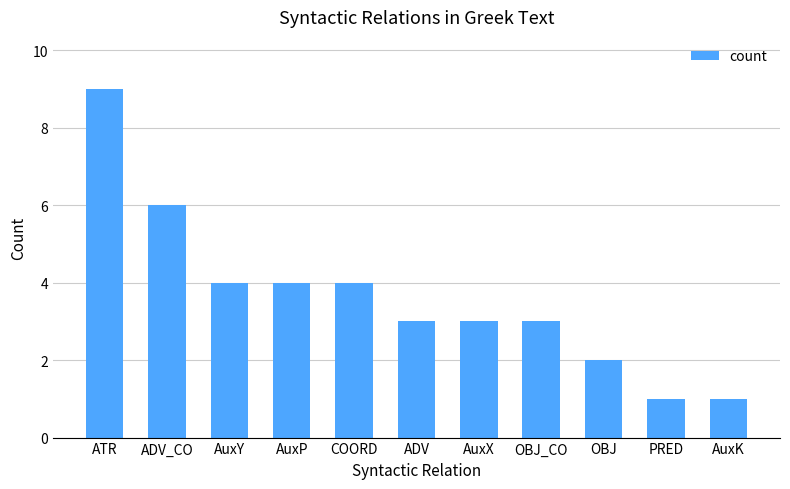

How many bars are there in total?

11